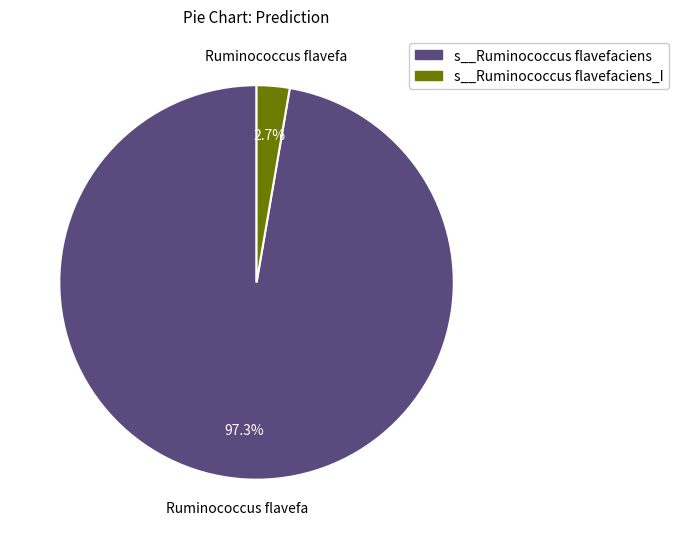

Is there a majority slice in this chart?

Yes